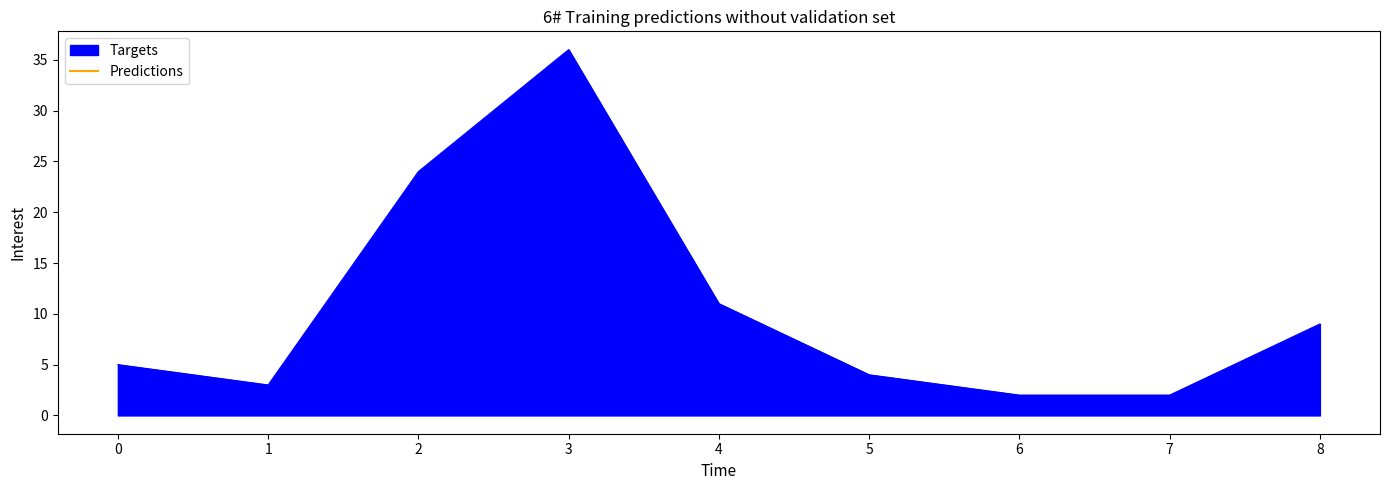

What is the minimum value shown in the chart?

2